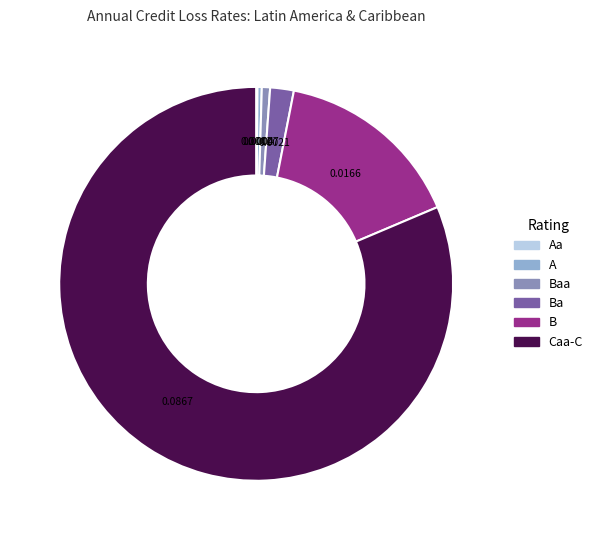

Does any single category account for the majority?

Yes